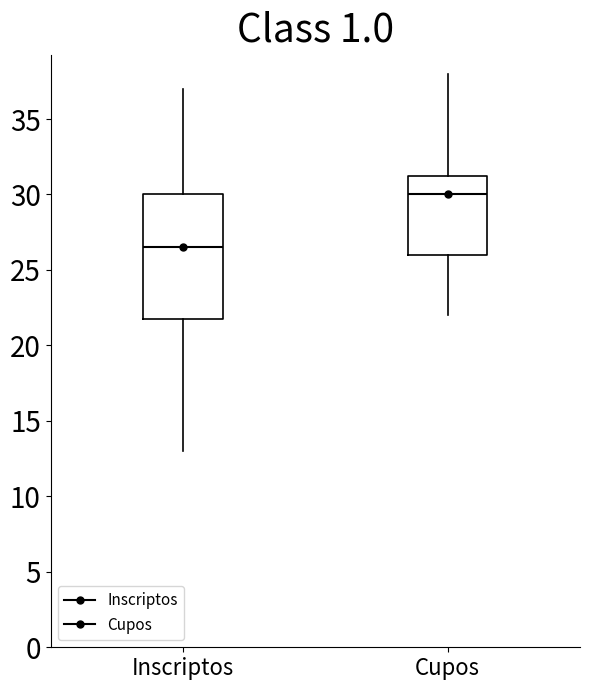

Where does the lower whisker of the box for Inscriptos end on the y-axis? The values are not printed on the chart, so give them approximately, as read against the axis.

13.0